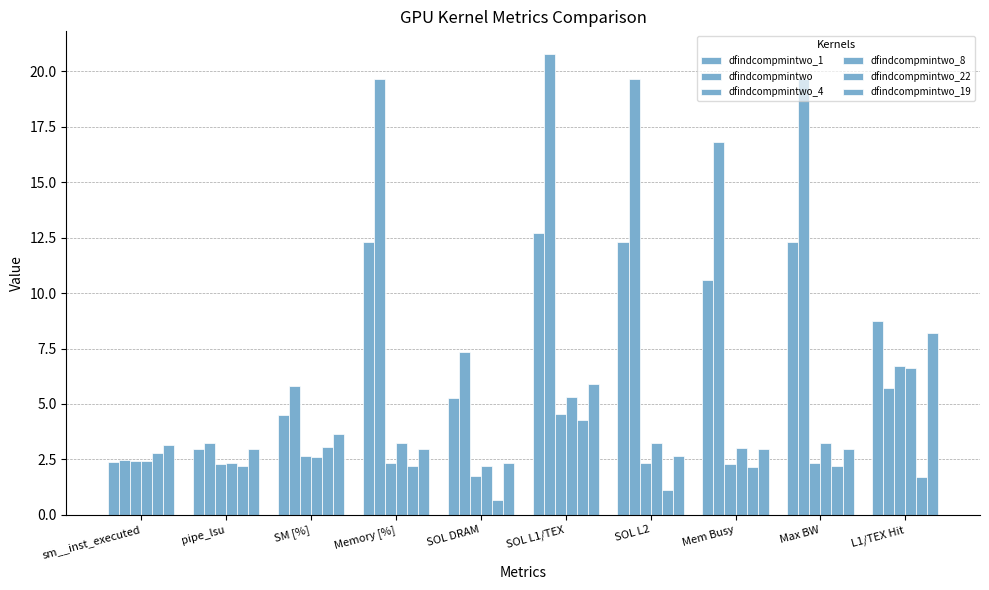

Rank the series by their maximum value, from lowest to highest.

dfindcompmintwo_22, dfindcompmintwo_8, dfindcompmintwo_4, dfindcompmintwo_19, dfindcompmintwo_1, dfindcompmintwo